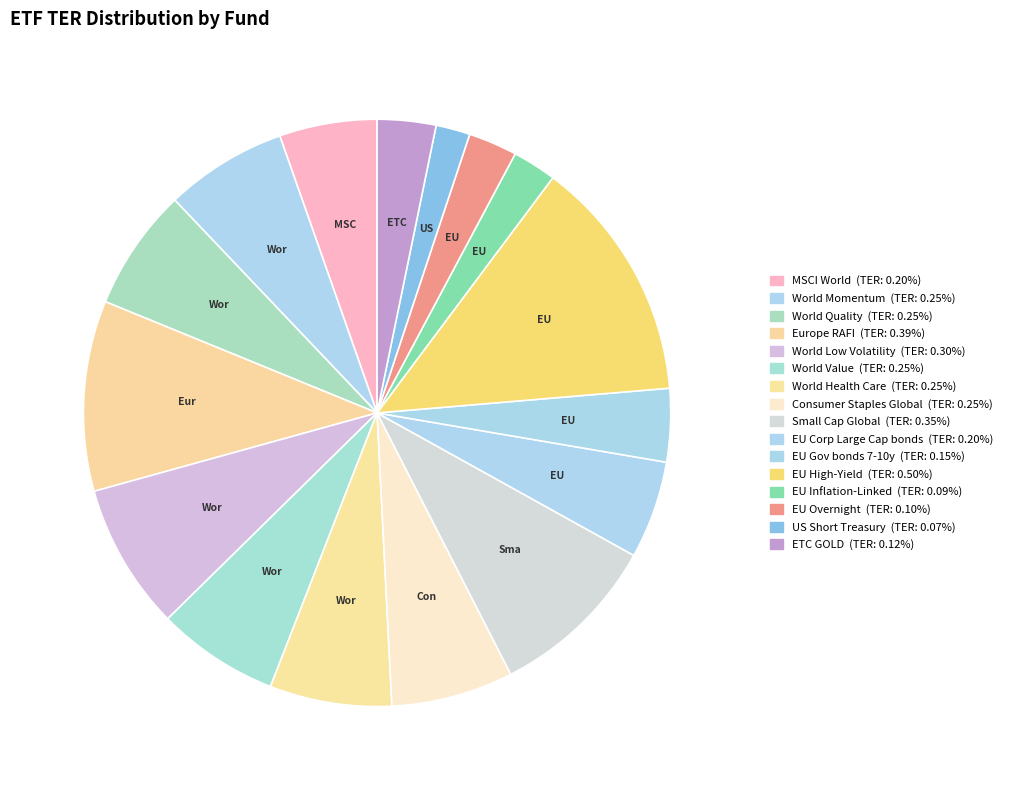

Which category has the smallest portion of the pie?

US Short Treasury